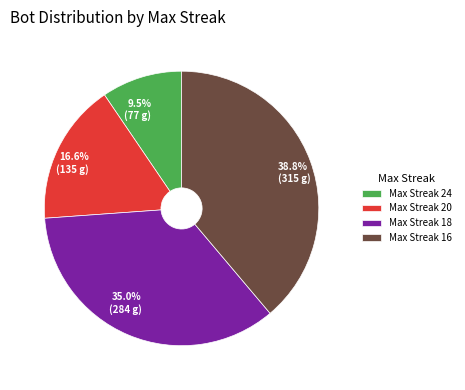

Which has a higher value, 9.5% (77 g) or 38.8% (315 g)?

38.8% (315 g)